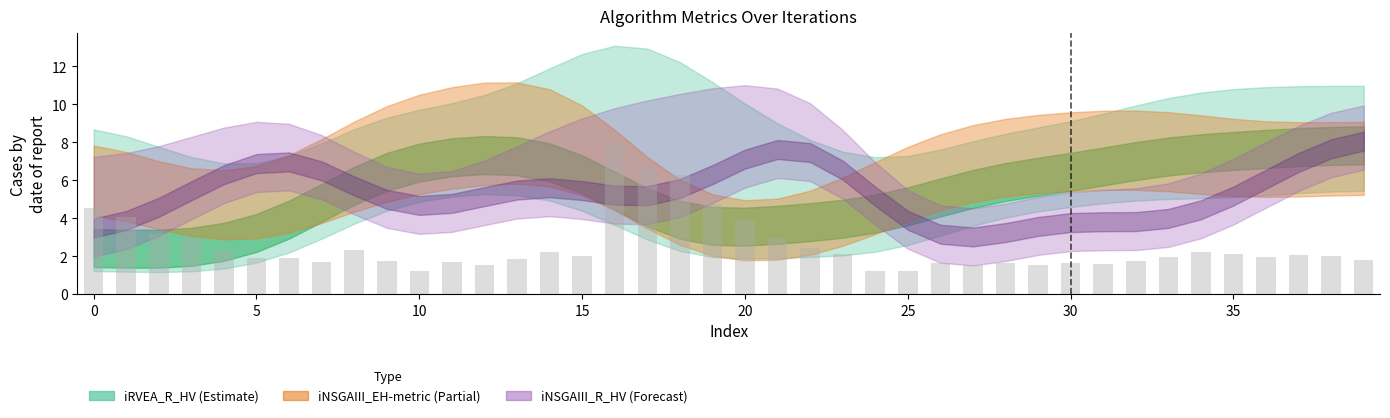

How many data points does each series have?

40